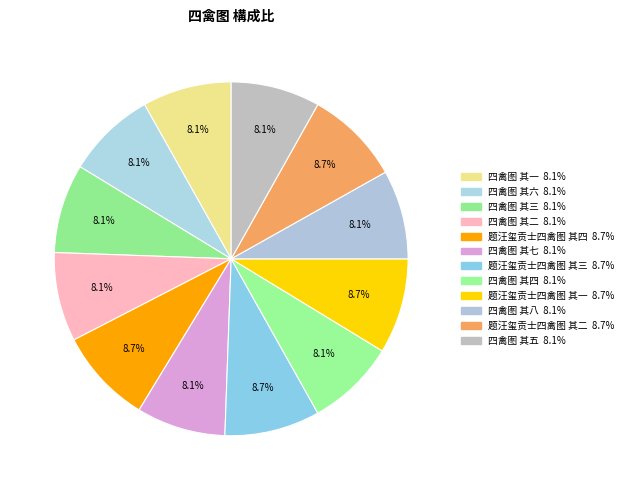

What percentage do 四禽图 其七 and 题汪玺贡士四禽图 其四 together represent?

16.9%